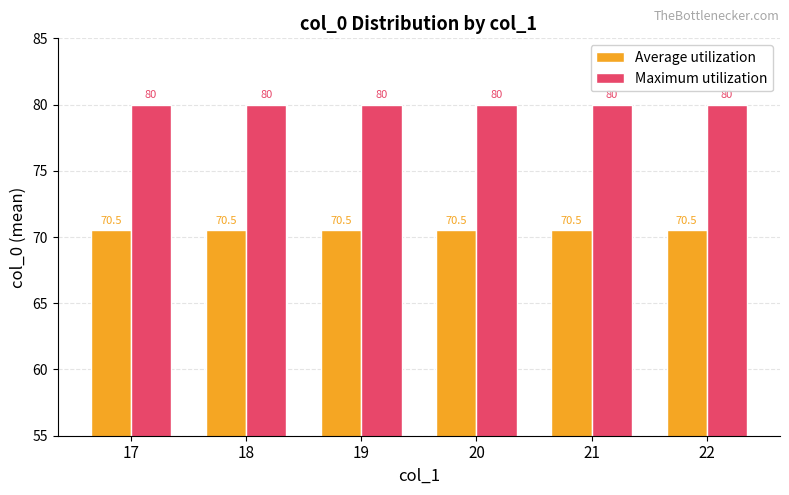

What is the sum of all Maximum utilization values?

480.0